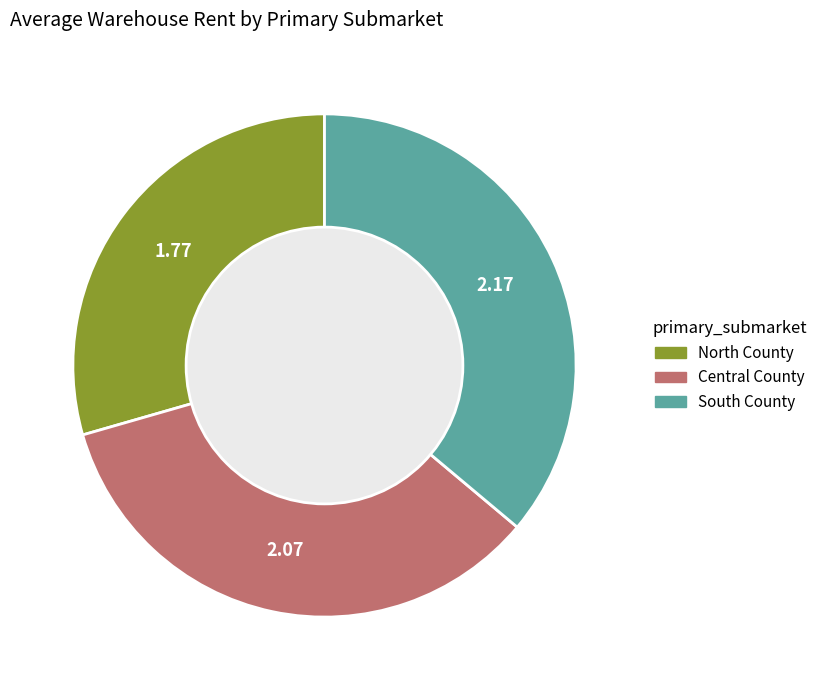

Does North County represent more than half of the total?

No